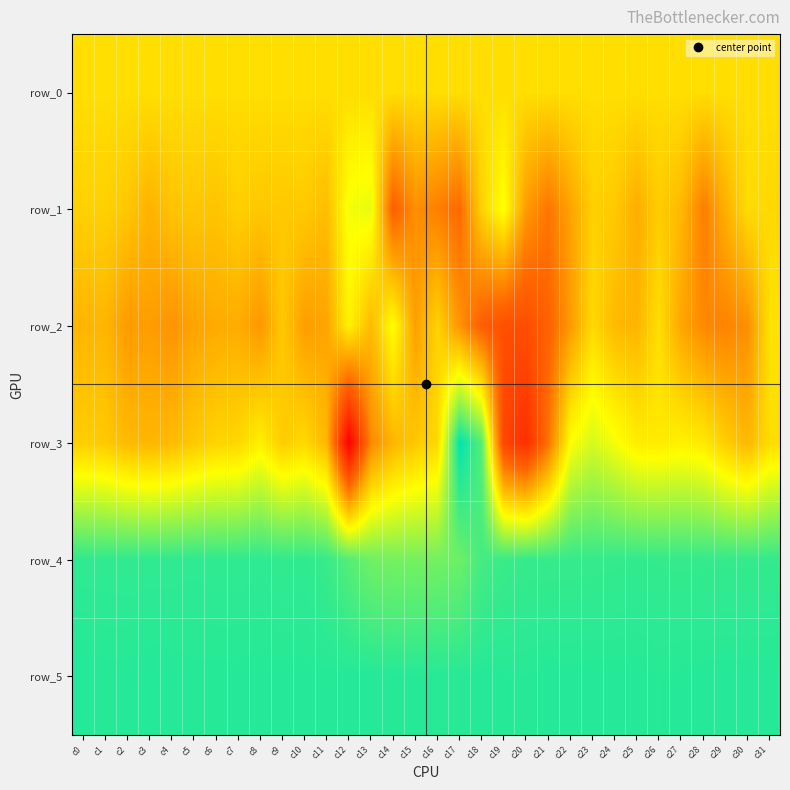

Which series has the widest spread of values?

row_3